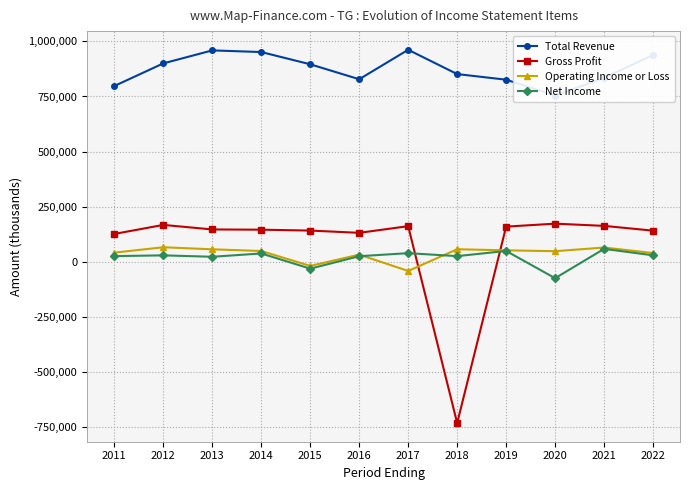

At which label does Gross Profit first exceed 146000?

2012